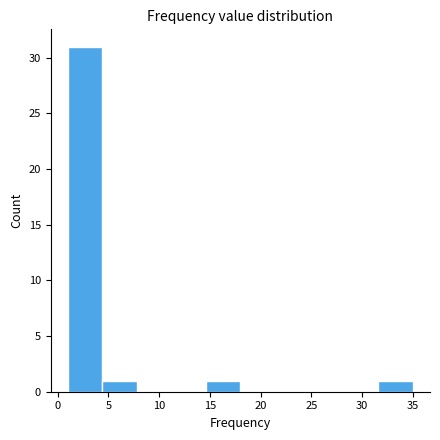

What is the height of the bar covering 4.4 to 7.8 on the x-axis? Neither the bar edges nor the heights are printed on the chart, so give them approximately, as read against the axes.

1